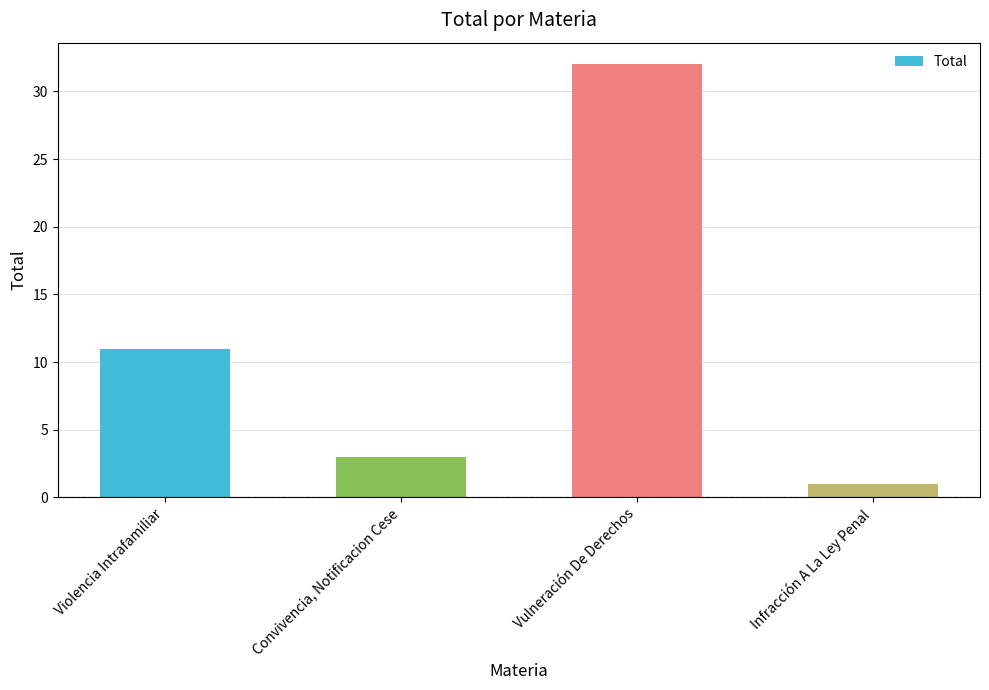

How many bars are there in total?

4